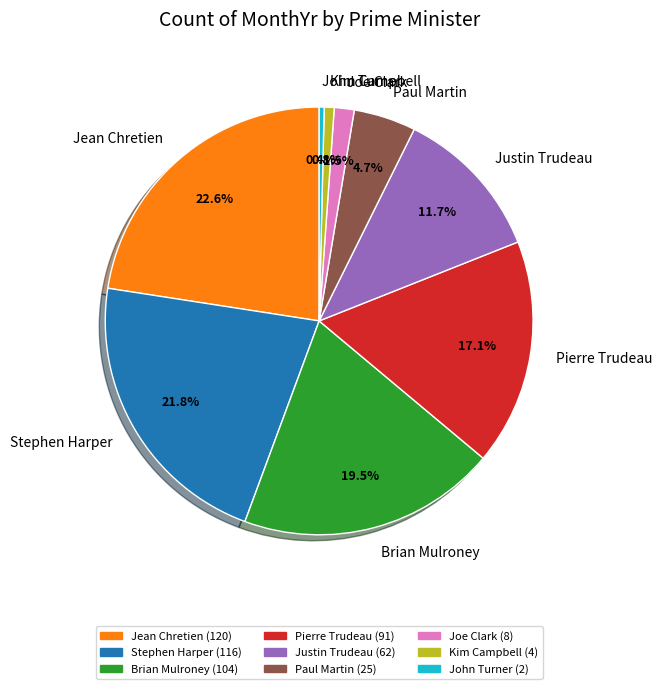

Combined, do Kim Campbell and John Turner account for over 50%?

No